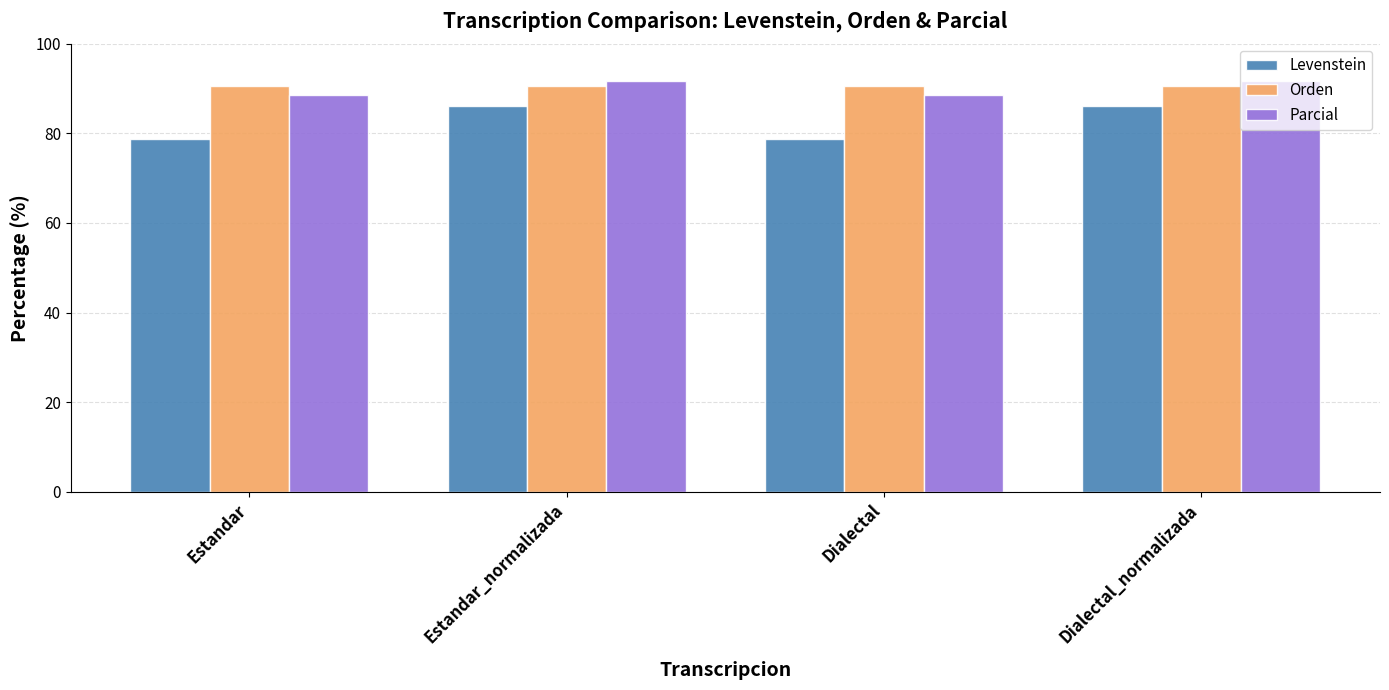

What is the label of the 3rd bar from the right?

Estandar_normalizada